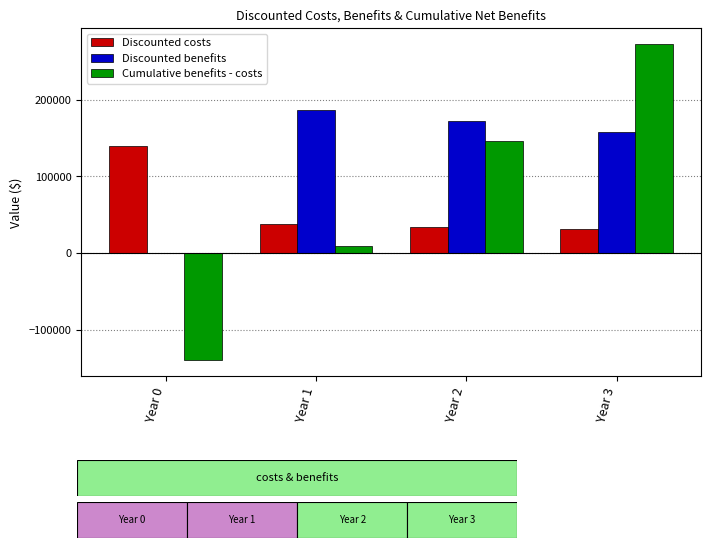

Which series has the largest total across all categories?

Discounted benefits